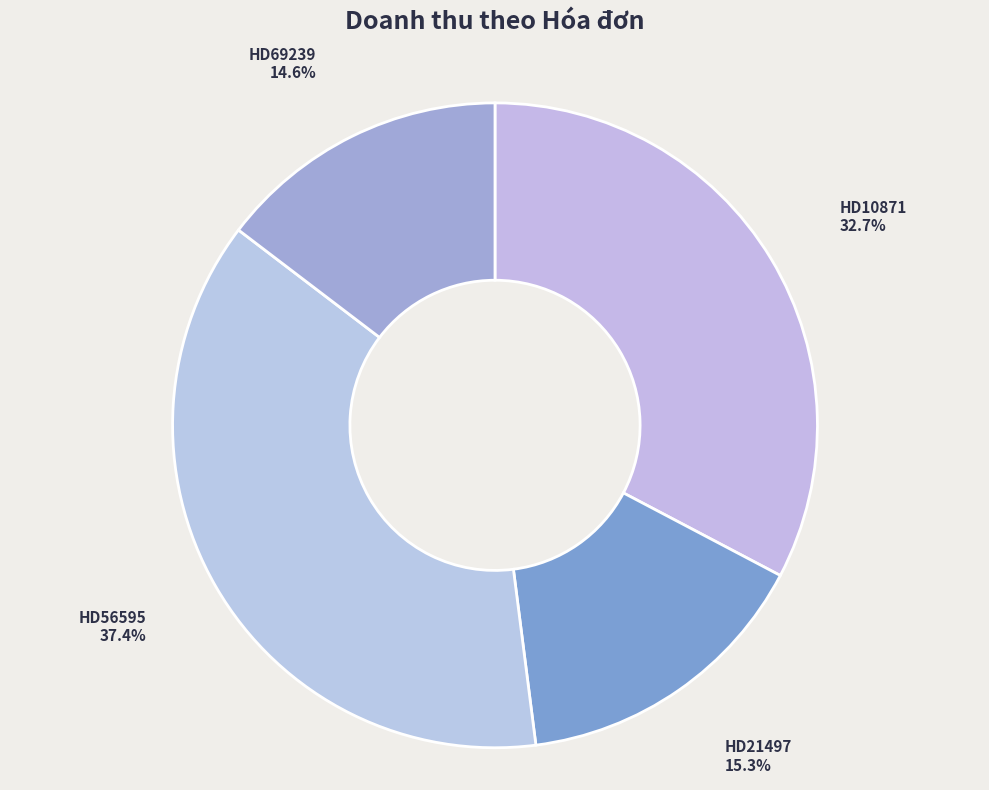

The HD69239 slice represents 20% of the pie. True or false?

False